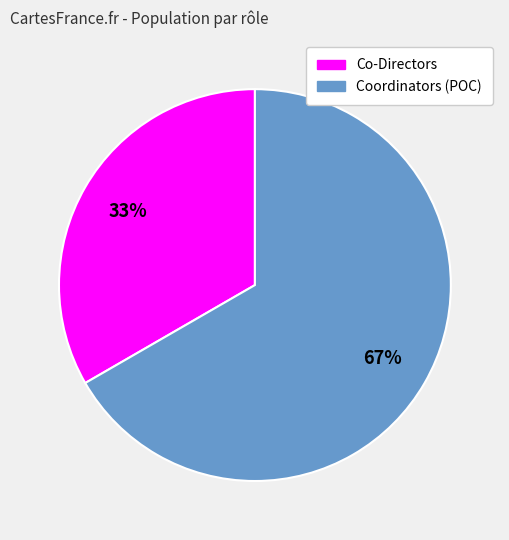

Is Coordinators (POC) the majority of the pie?

Yes